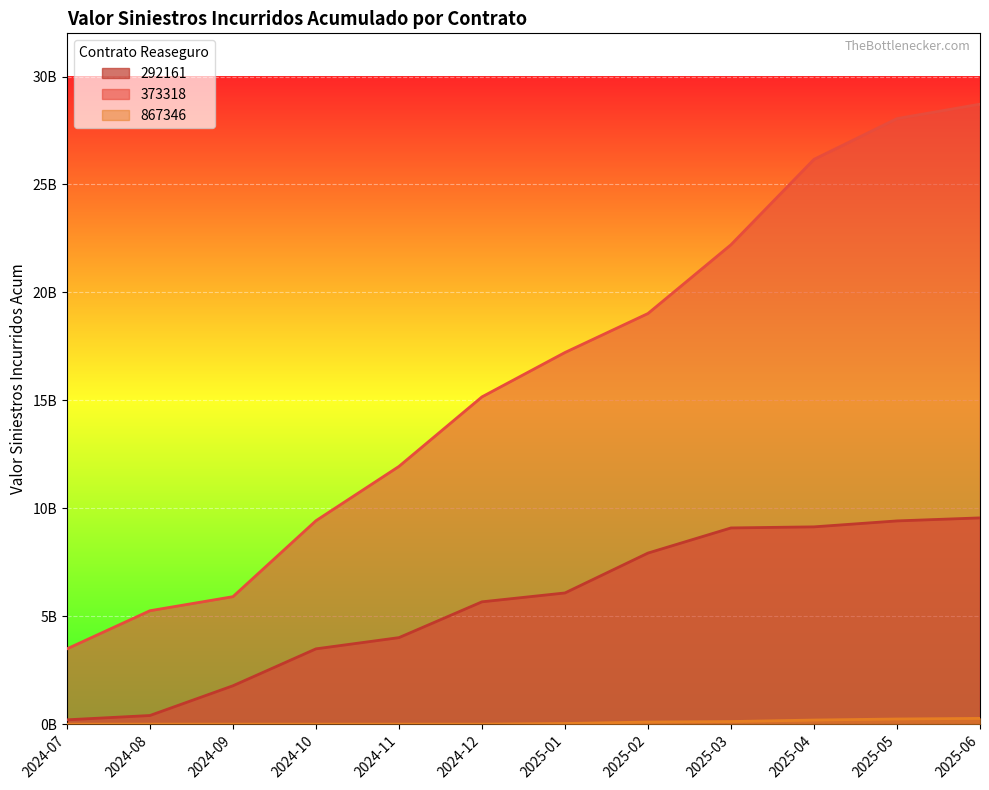

At 2024-08, list the series in order from smallest to largest.

867346, 292161, 373318